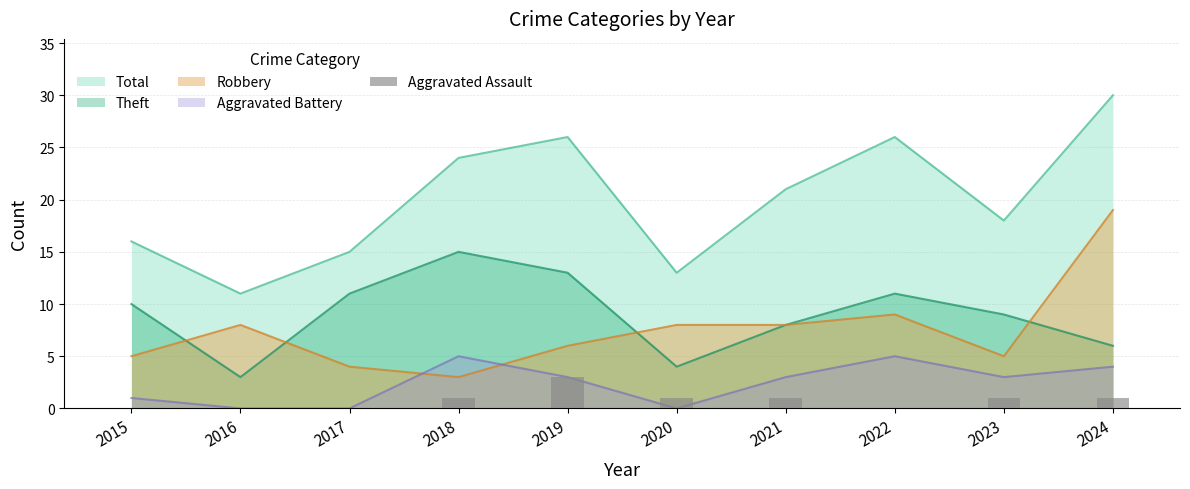

Does the chart contain any negative values?

No